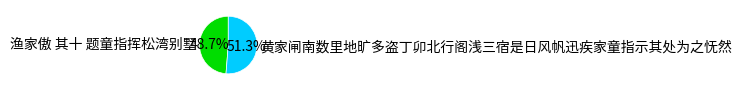

Is it true that 黄家闸南数里地旷多盗丁卯北行阁浅三宿是日风帆迅疾家童指示其处为之怃然 is 60% of the pie?

False